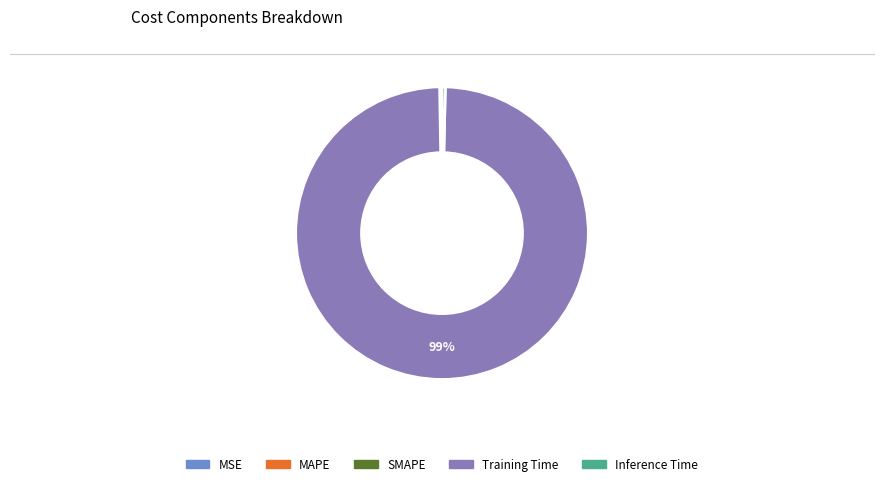

Which category has the biggest portion of the pie?

Training Time